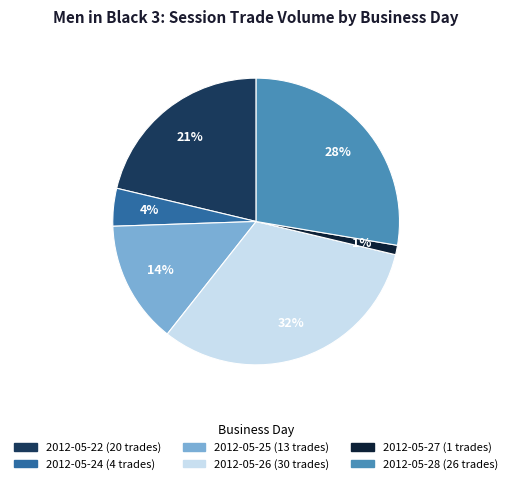

How many slices are in this pie chart?

6